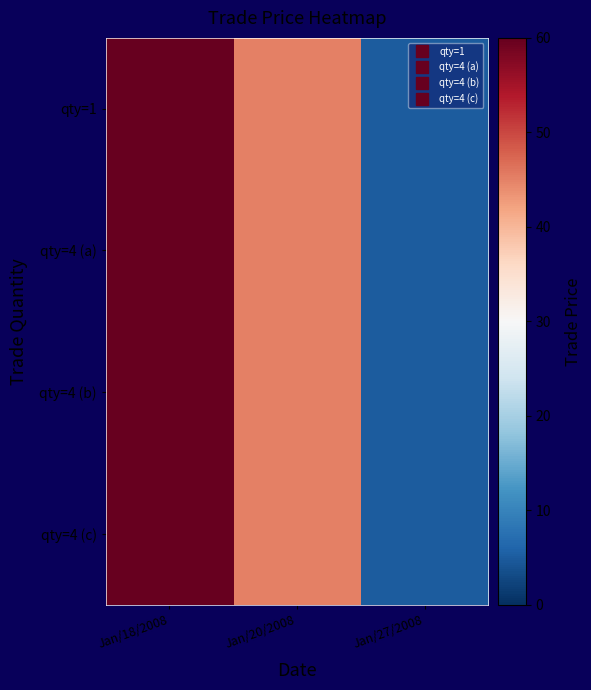

Which series has the largest total across all categories?

qty=1